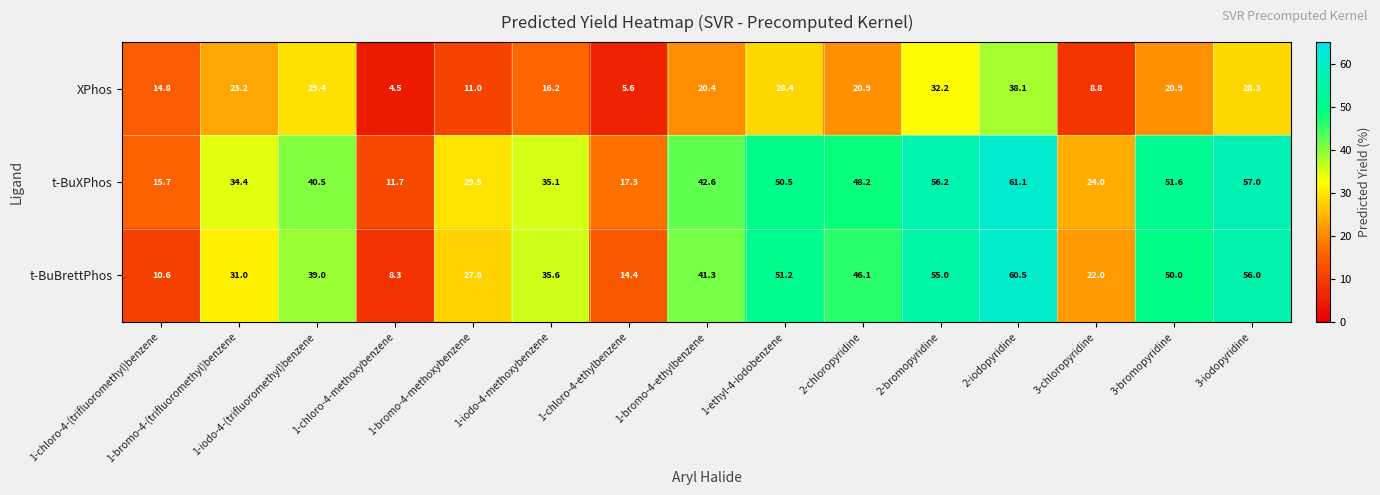

At which category is the sum across all series the highest?

2-iodopyridine